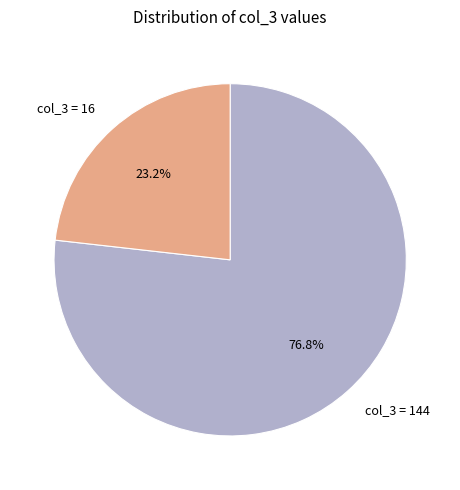

Does col_3 = 144 represent more than half of the total?

Yes